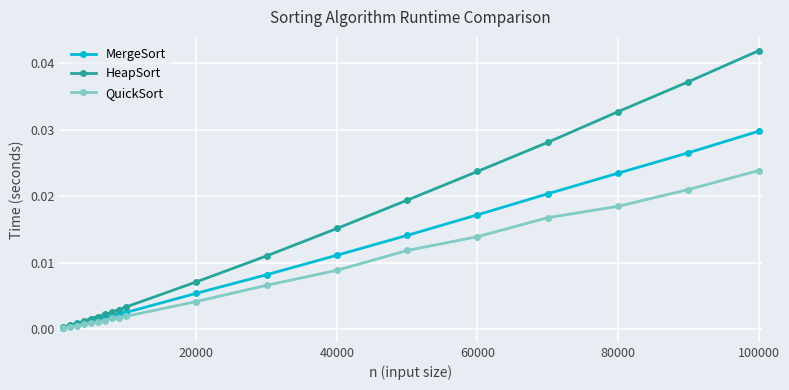

Which series has the largest range (max minus min)?

HeapSort